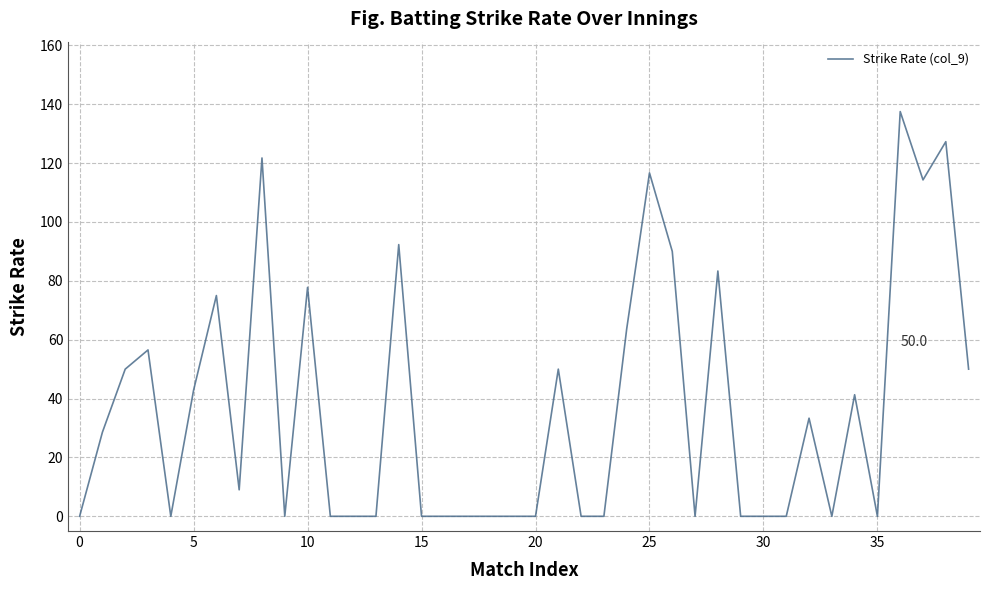

Reading left to right, extract all data points from this chart.

0.0	28.6	50.0	56.5	0.0	42.9	75.0	9.0	121.7	0.0	77.8	0.0	0.0	0.0	92.3	0.0	0.0	0.0	0.0	0.0	0.0	50.0	0.0	0.0	63.6	116.7	90.0	0.0	83.3	0.0	0.0	0.0	33.3	0.0	41.3	0.0	137.5	114.3	127.3	50.0